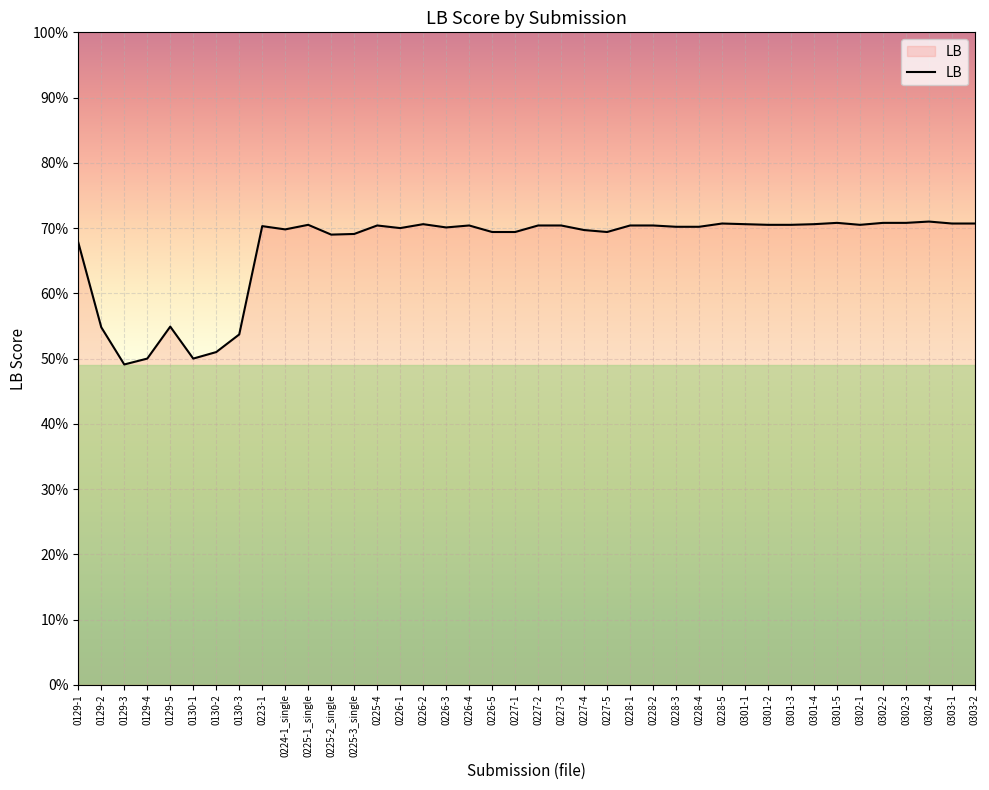

Is this an area chart (filled region under the line)?

No